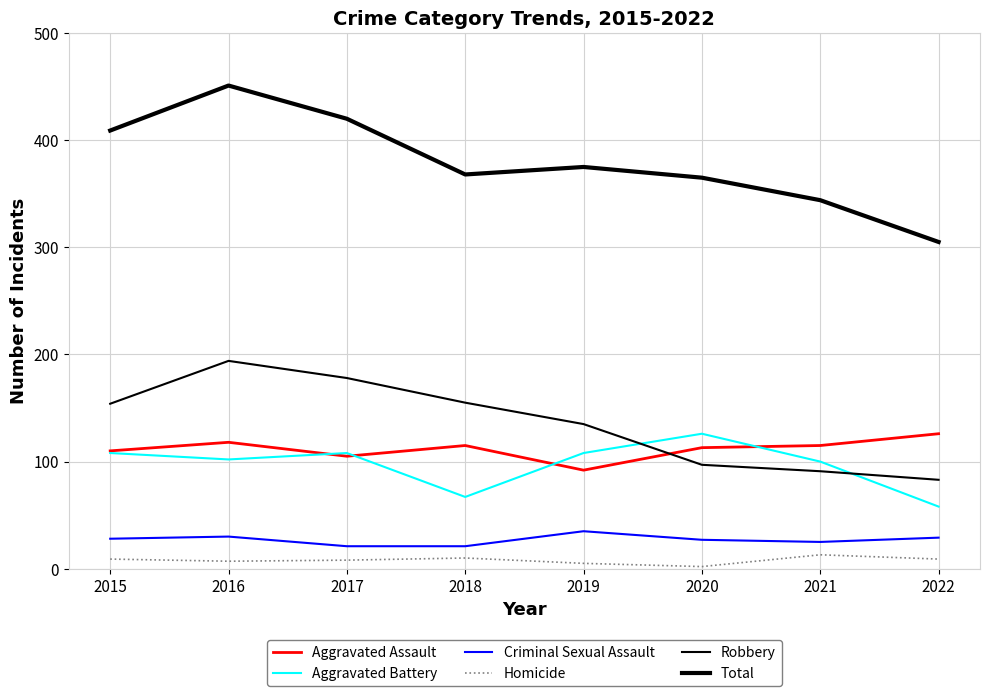

What is the difference between the maximum and second lowest values in the Total series?

107